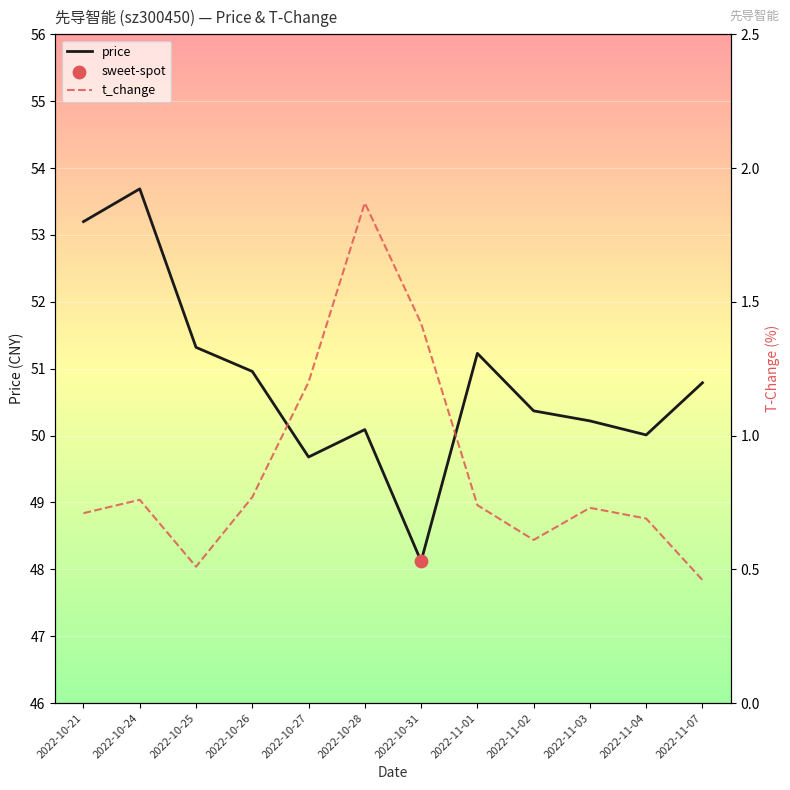

Which series has the largest total across all categories?

price